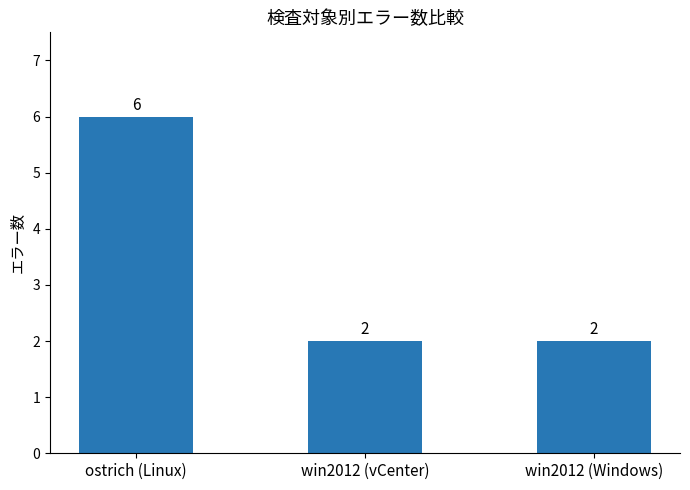

Count the values in the range 2 to 6.

3